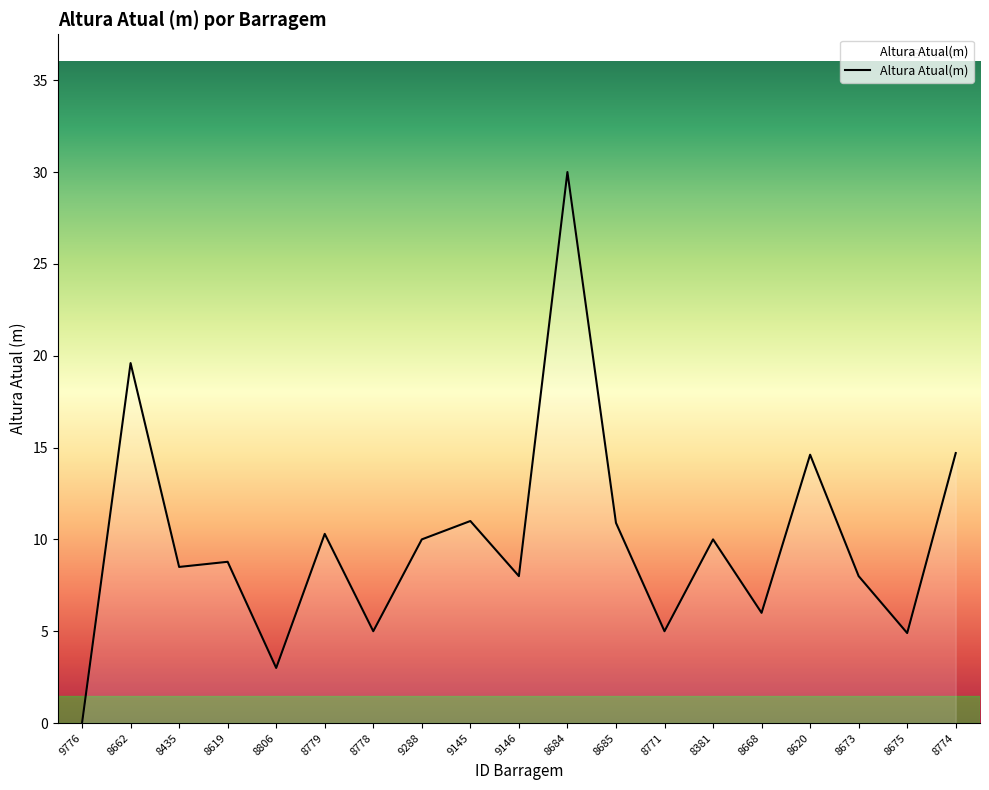

Approximately how many times larger is the value at 8620 compared to 8381?

1.5